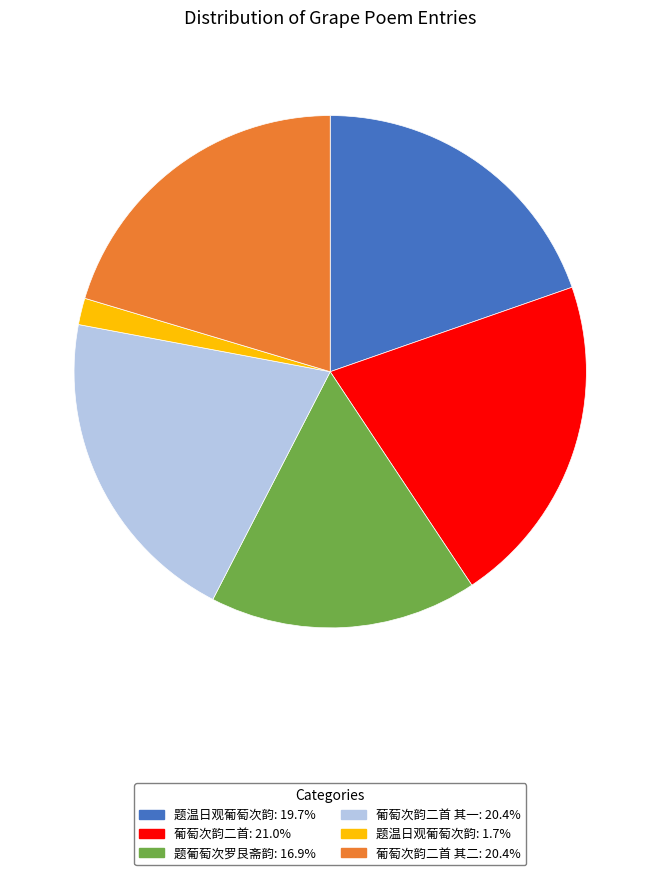

What is the ratio of the value at 题葡萄次罗艮斋韵: 16.9% to the value at 葡萄次韵二首: 21.0%?

0.8